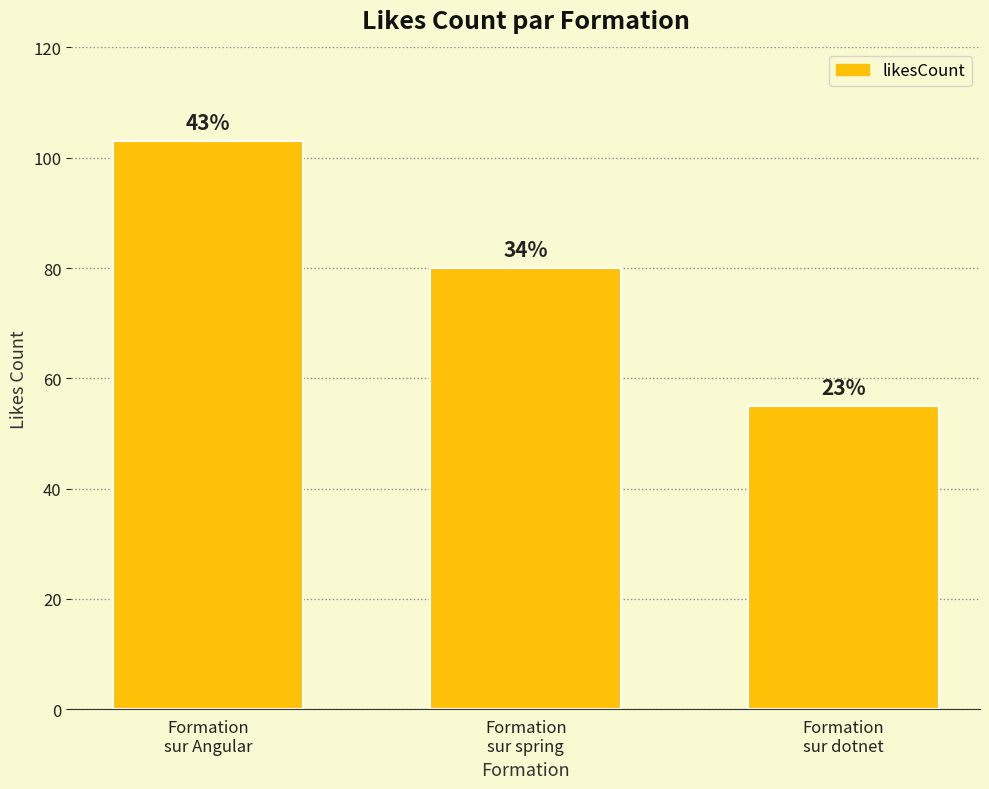

How many bars are there in total?

3